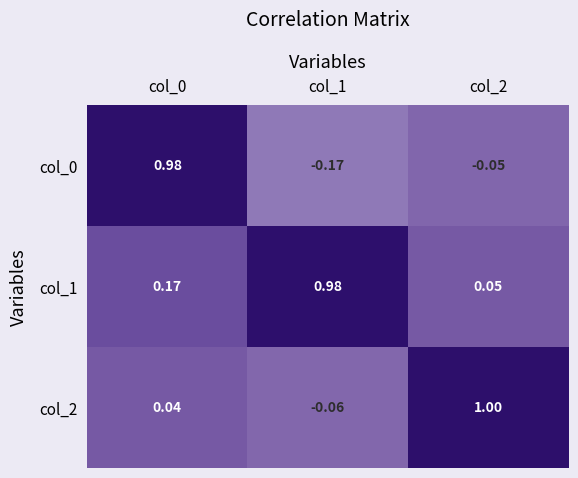

Is the value of col_0 at col_1 greater than the value of col_2 at col_2?

No